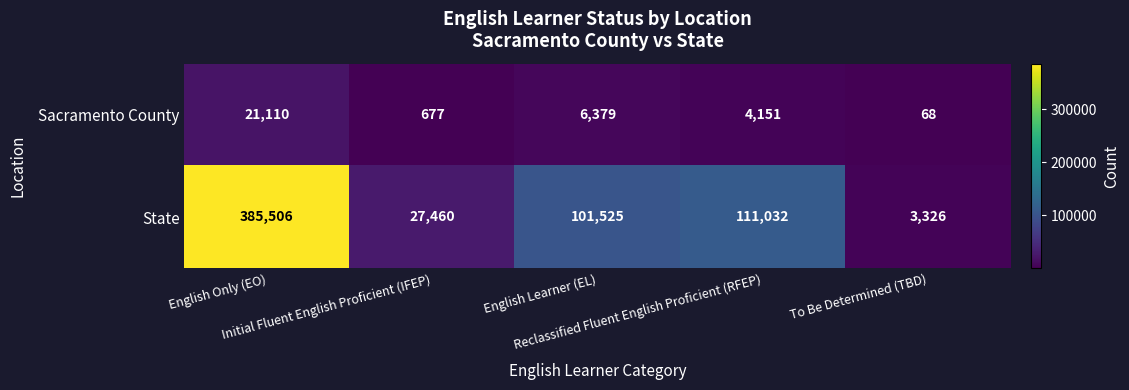

What is the difference between the maximum and second lowest values in the Sacramento County series?

20433